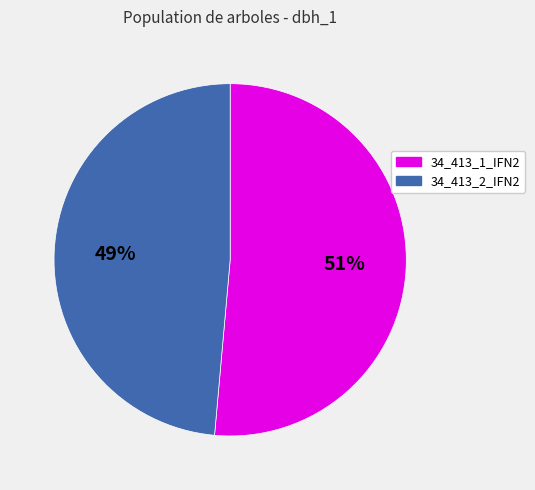

Which category has the smallest portion of the pie?

34_413_2_IFN2